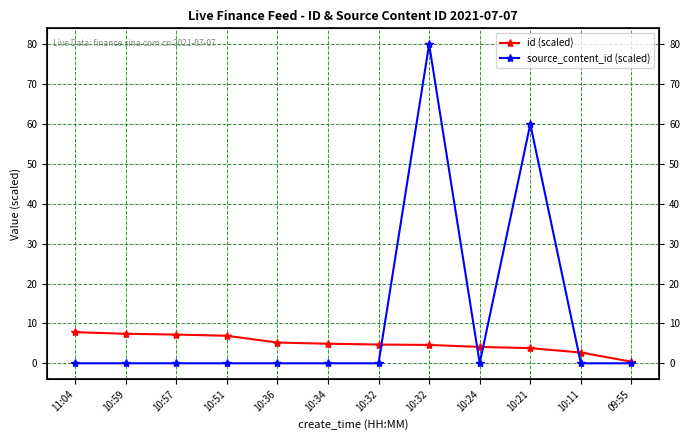

At 11:04, list the series in order from smallest to largest.

source_content_id (scaled), id (scaled)